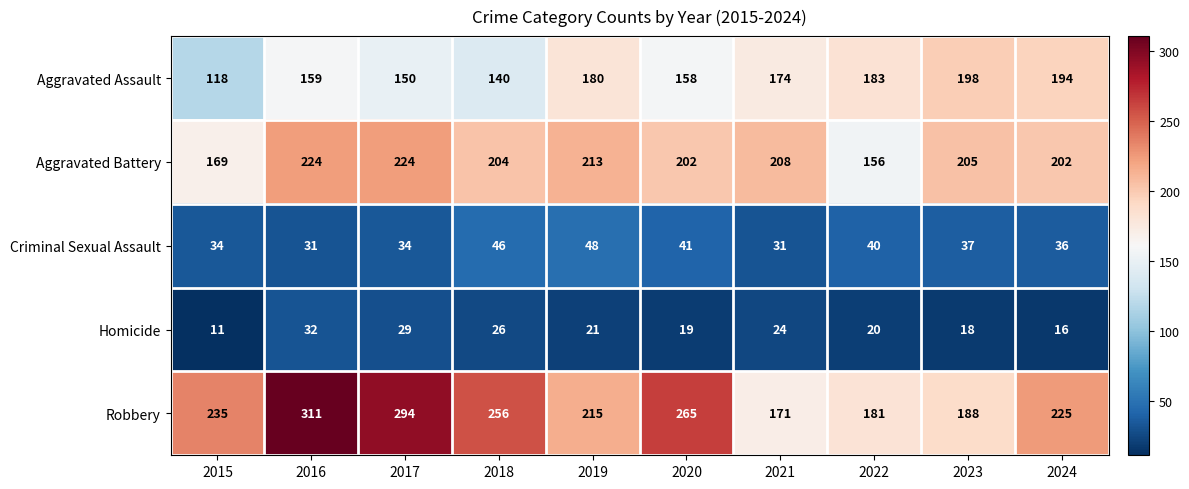

What is the sum of the Aggravated Assault values at 2018 and 2024?

334